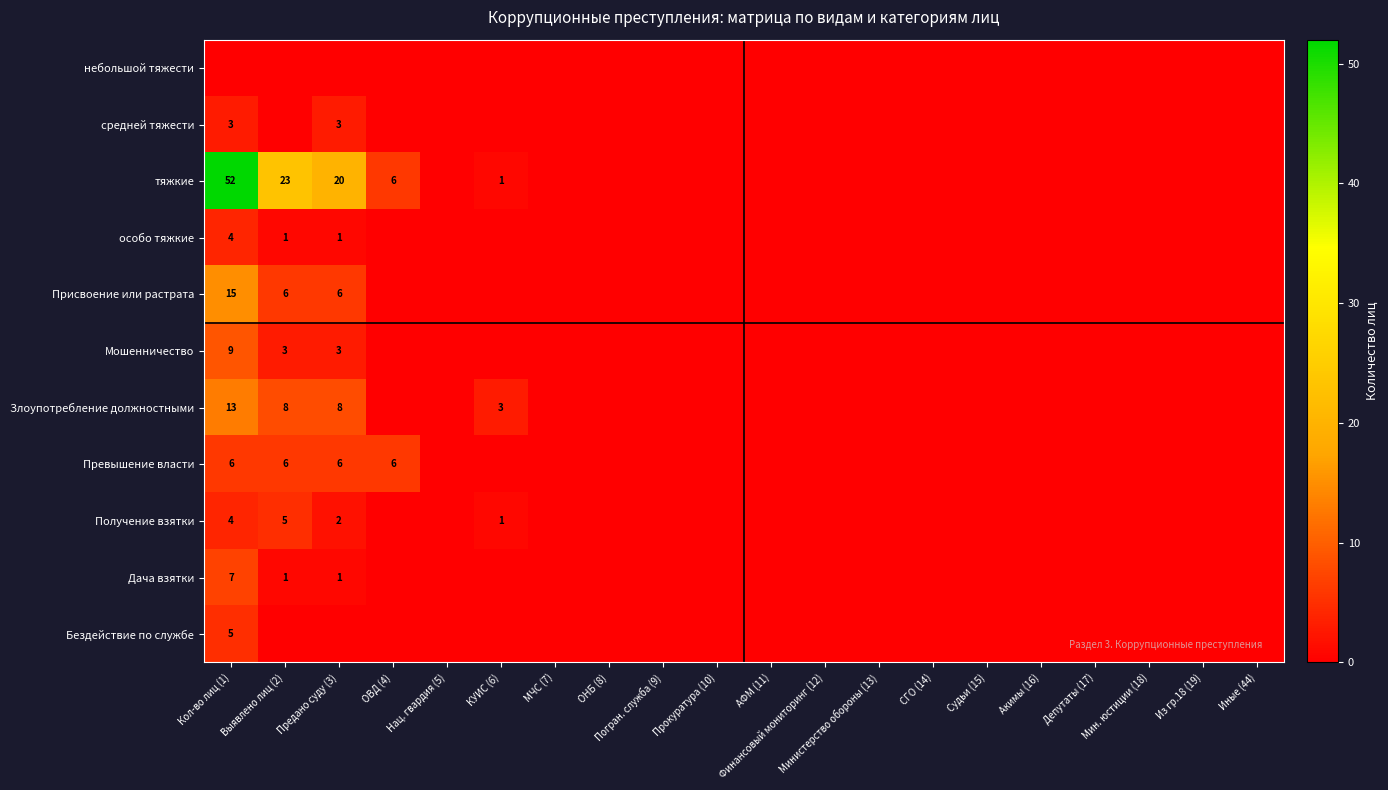

The value of Злоупотребление должностными at КУИС (6) is 1. True or false?

False